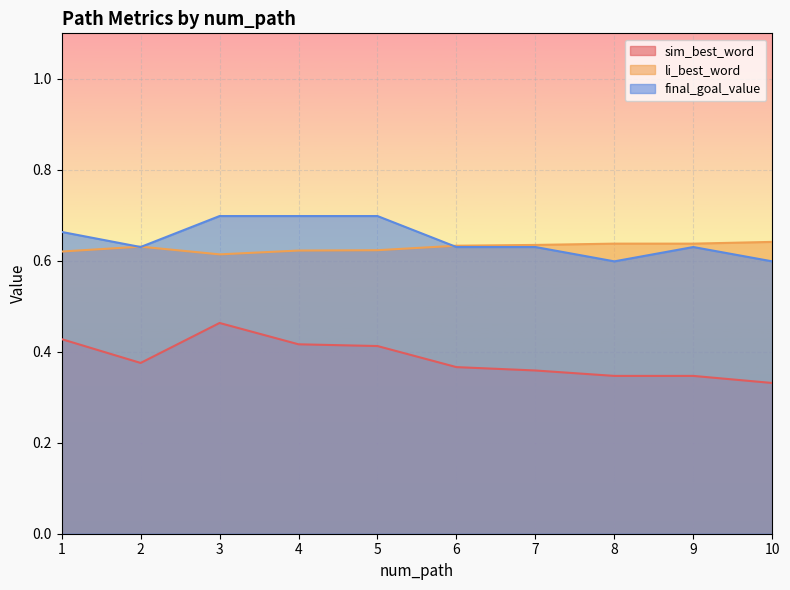

What is the value of the sim_best_word point at the 1st from the left?

0.4